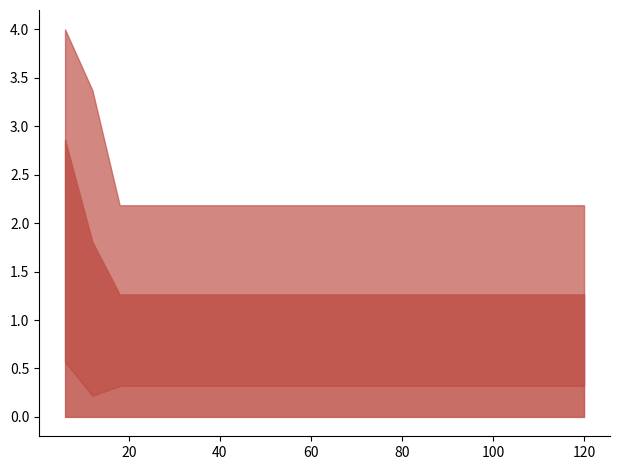

Is it true that best equals 0.2 at 12?

True